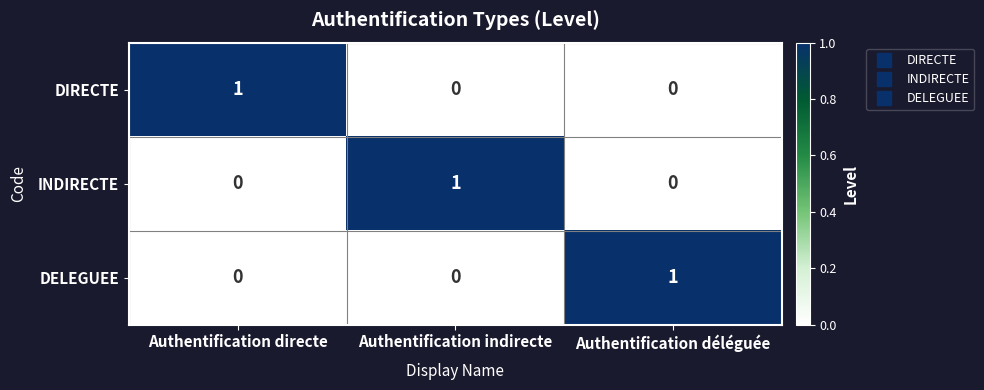

The DELEGUEE series shows -1 at Authentification directe. True or false?

False